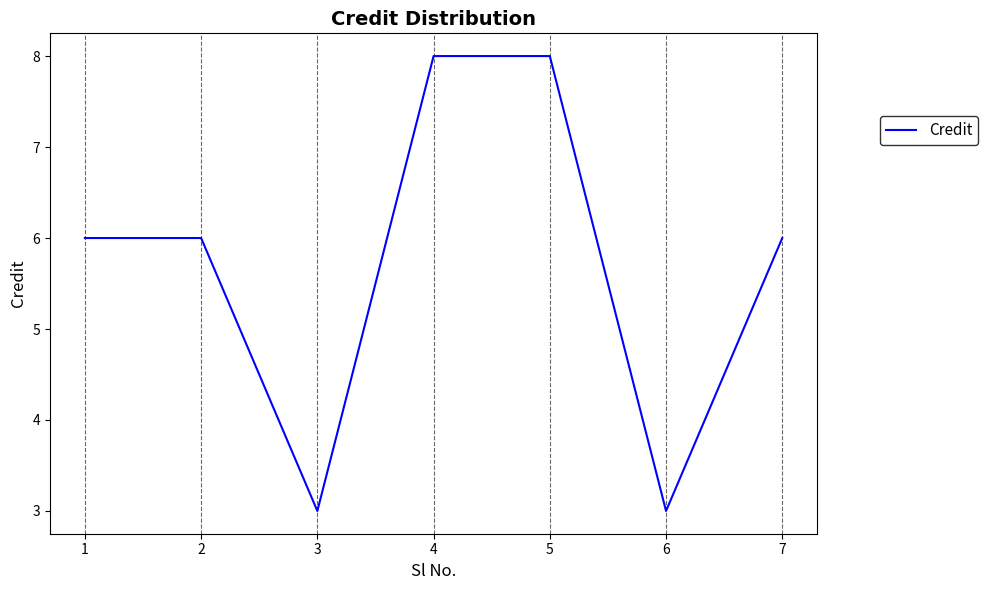

What is the average value?

6